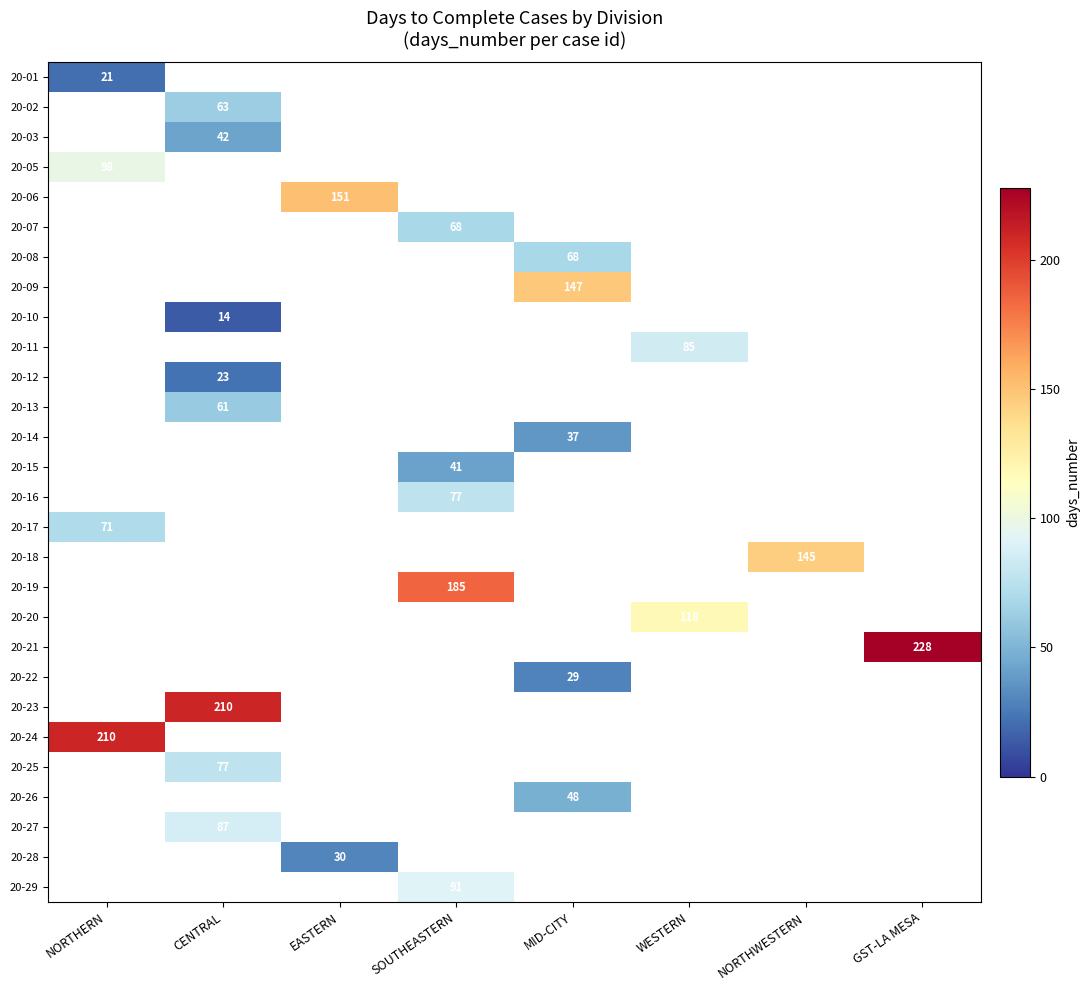

How many values in 20-12 are above zero?

1